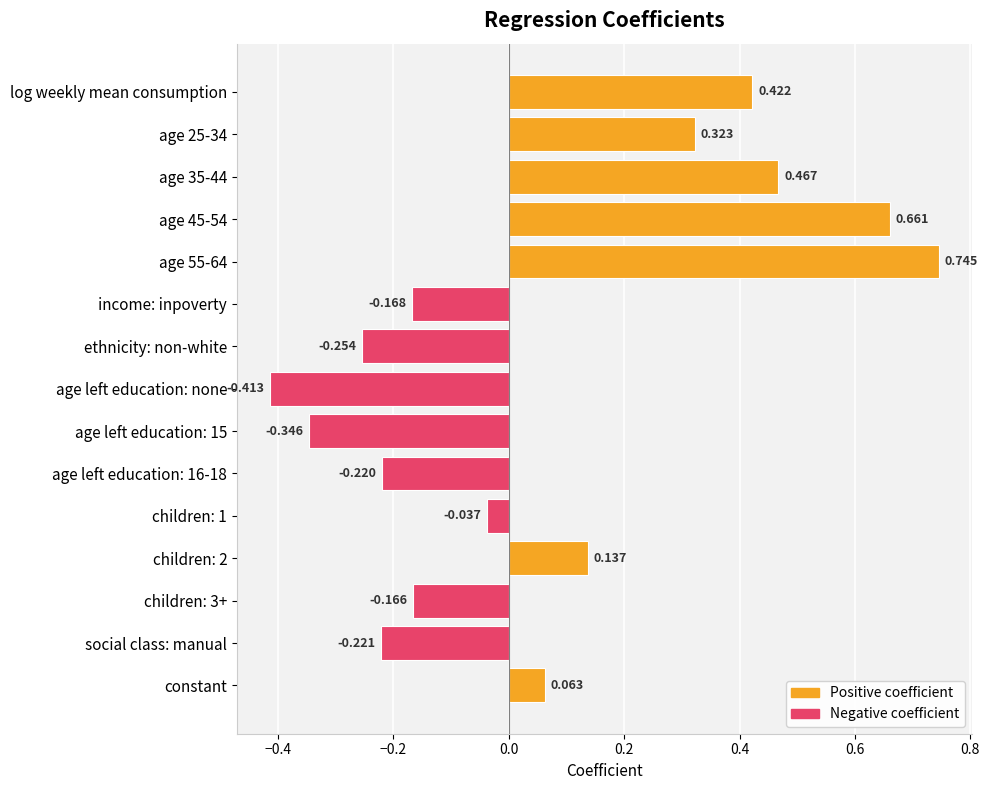

Rank the categories by value from lowest to highest.

age left education: none, age left education: 15, ethnicity: non-white, social class: manual, age left education: 16-18, income: inpoverty, children: 3+, children: 1, constant, children: 2, age 25-34, log weekly mean consumption, age 35-44, age 45-54, age 55-64